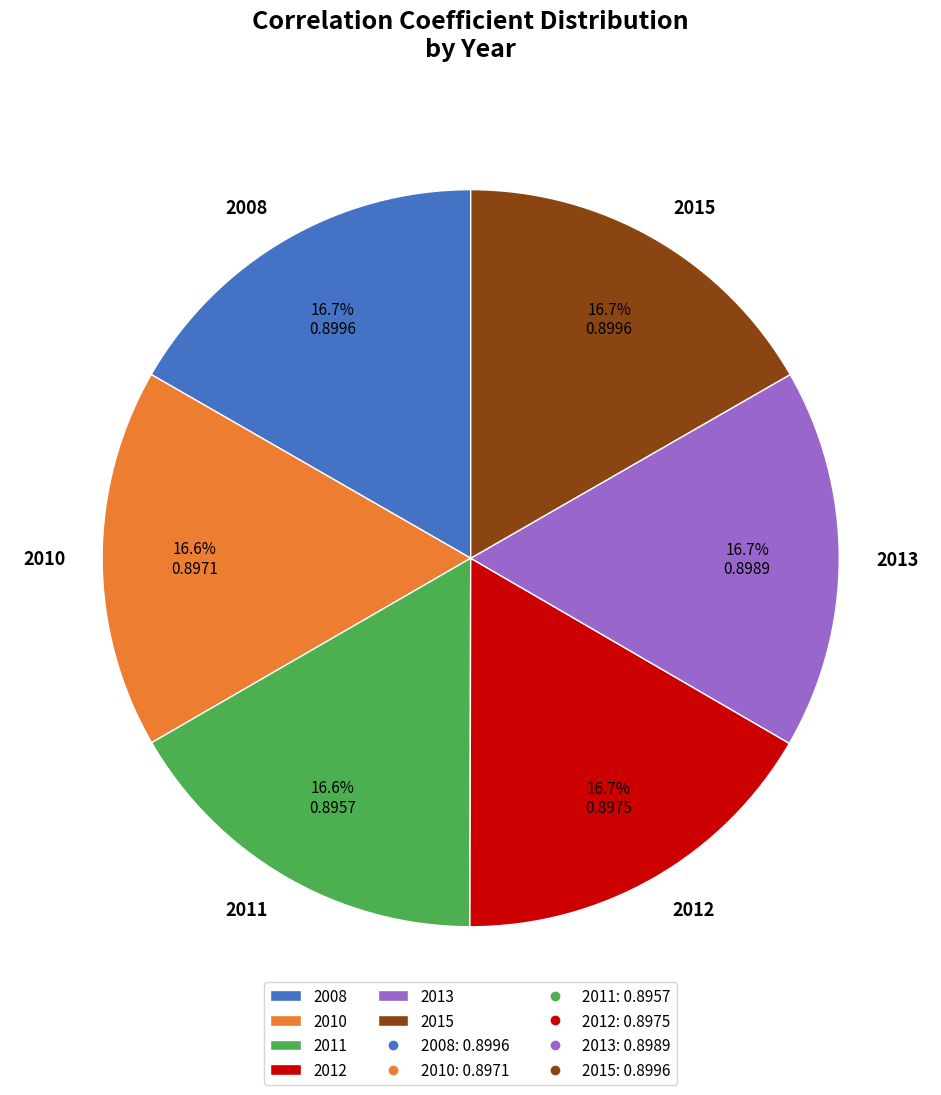

True or false: 2012 accounts for 17% of the total.

True